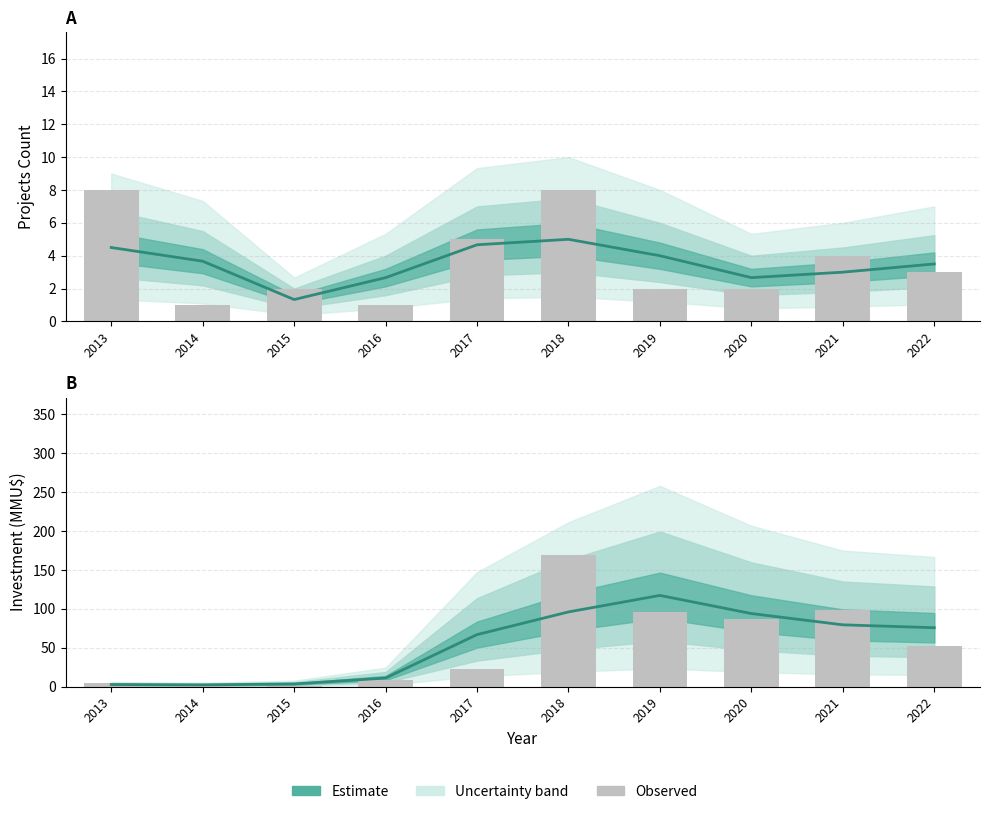

Which label corresponds to the largest value in the chart?

2019